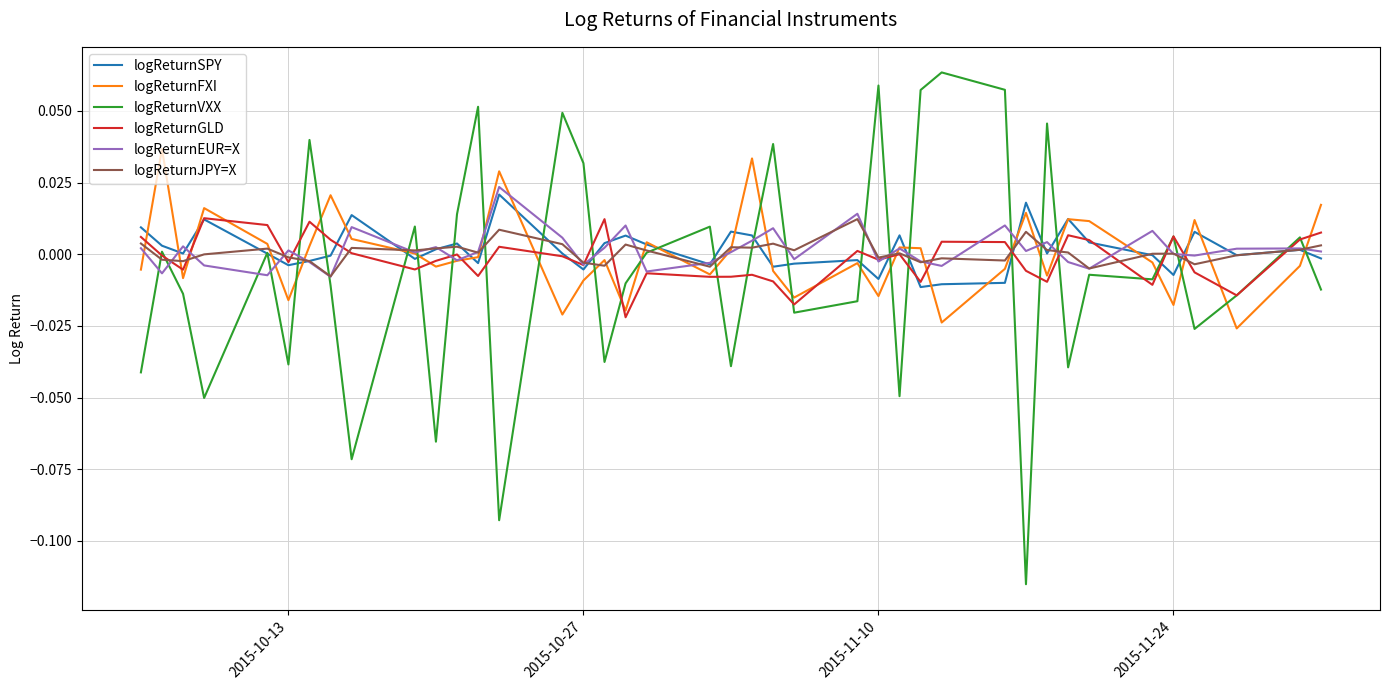

Which series has the largest range (max minus min)?

logReturnVXX